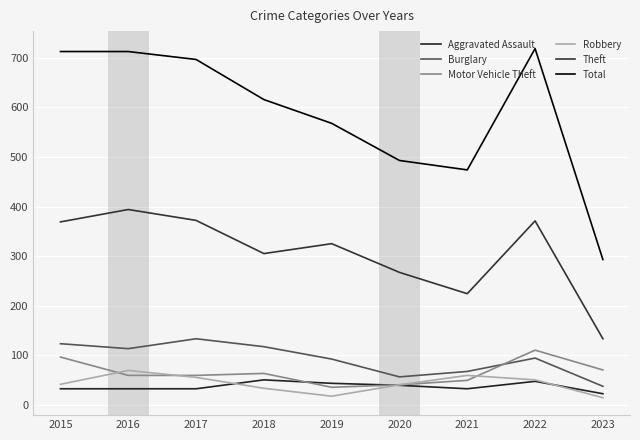

What is the difference between the maximum and minimum values in the Motor Vehicle Theft series?

75